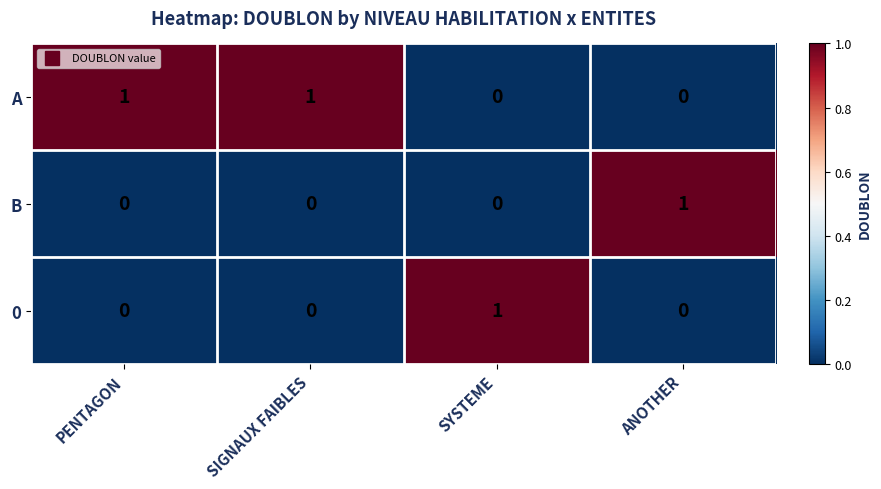

The value of 0 at SYSTEME is 1. True or false?

True